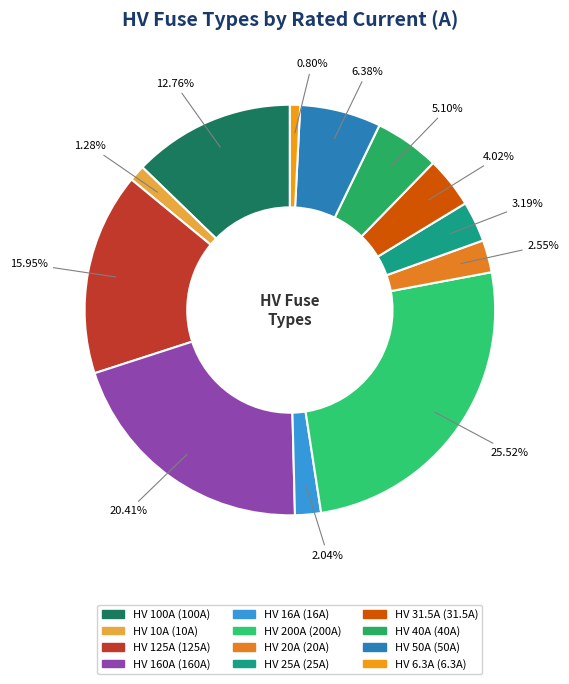

How much of the chart is everything except HV 16A?

98.0%